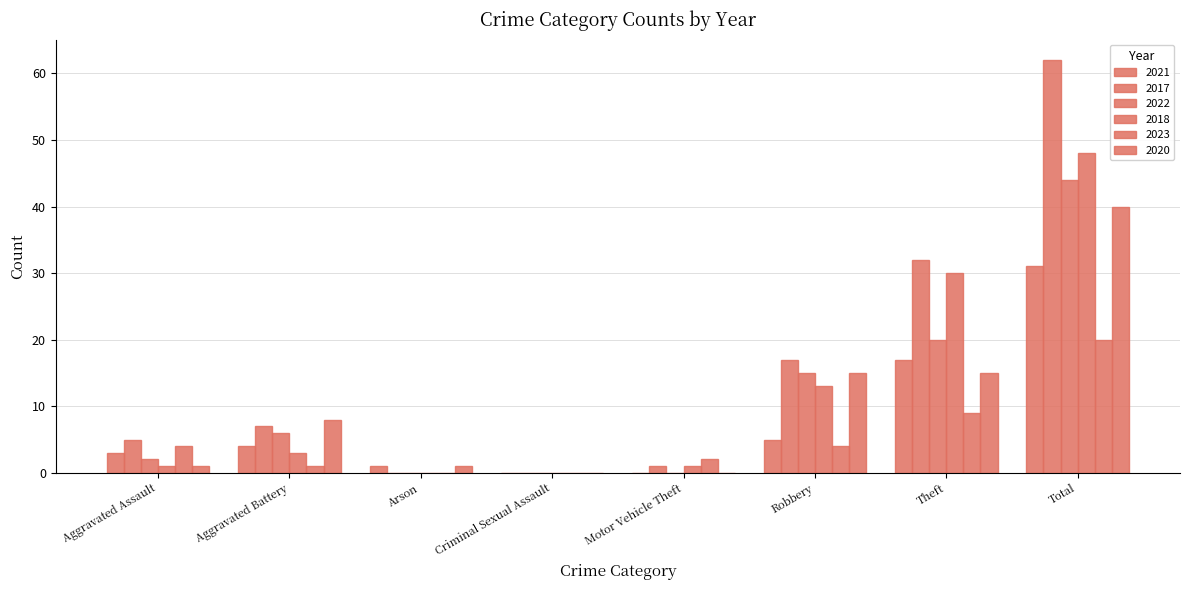

Reading left to right, extract all data points from this chart.

2021: Aggravated Assault=3	Aggravated Battery=4	Arson=1	Criminal Sexual Assault=0	Motor Vehicle Theft=0	Robbery=5	Theft=17	Total=31
2017: Aggravated Assault=5	Aggravated Battery=7	Arson=0	Criminal Sexual Assault=0	Motor Vehicle Theft=1	Robbery=17	Theft=32	Total=62
2022: Aggravated Assault=2	Aggravated Battery=6	Arson=0	Criminal Sexual Assault=0	Motor Vehicle Theft=0	Robbery=15	Theft=20	Total=44
2018: Aggravated Assault=1	Aggravated Battery=3	Arson=0	Criminal Sexual Assault=0	Motor Vehicle Theft=1	Robbery=13	Theft=30	Total=48
2023: Aggravated Assault=4	Aggravated Battery=1	Arson=0	Criminal Sexual Assault=0	Motor Vehicle Theft=2	Robbery=4	Theft=9	Total=20
2020: Aggravated Assault=1	Aggravated Battery=8	Arson=1	Criminal Sexual Assault=0	Motor Vehicle Theft=0	Robbery=15	Theft=15	Total=40